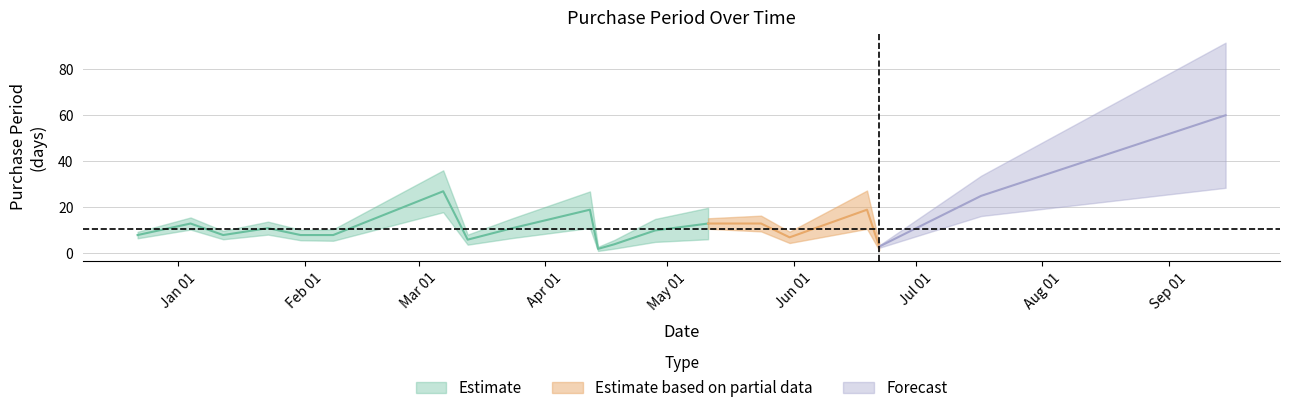

At which category does the chart reach its minimum across all series?

2017-04-14